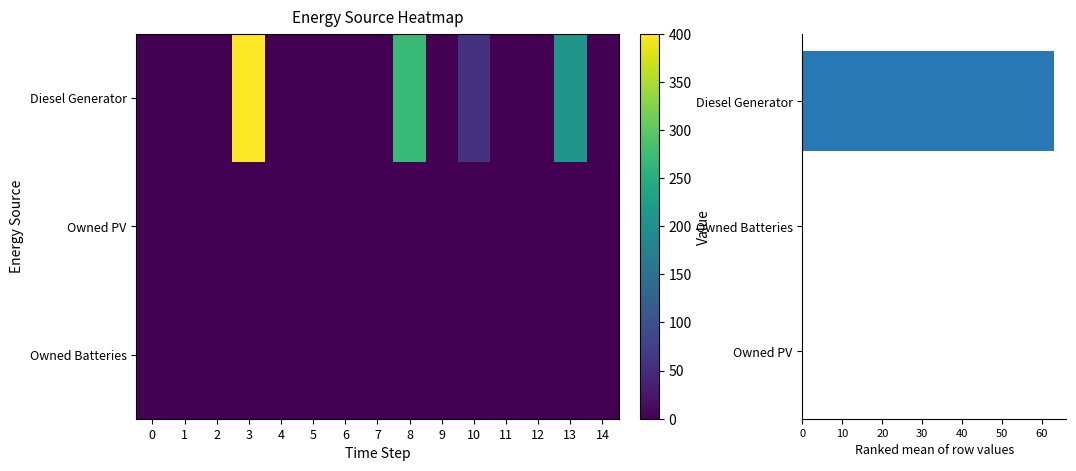

Between 7 and 8, which is larger?

8